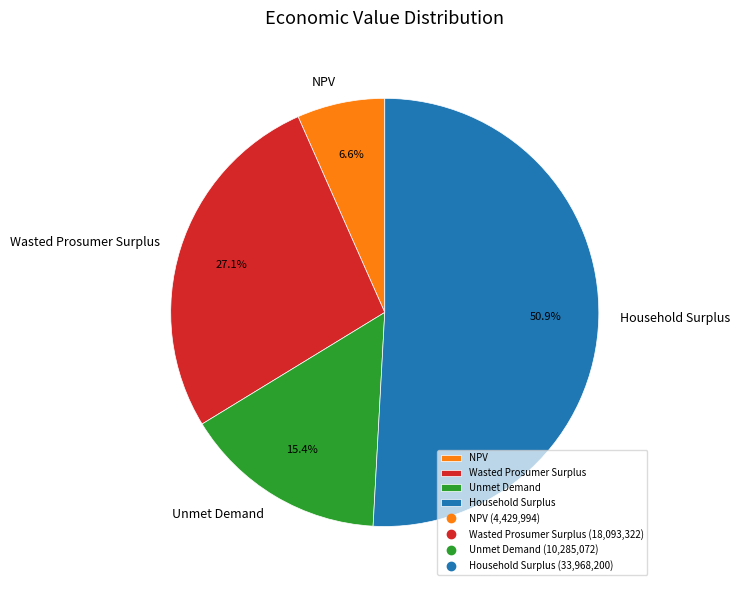

Which has a higher value, Household Surplus or Unmet Demand?

Household Surplus